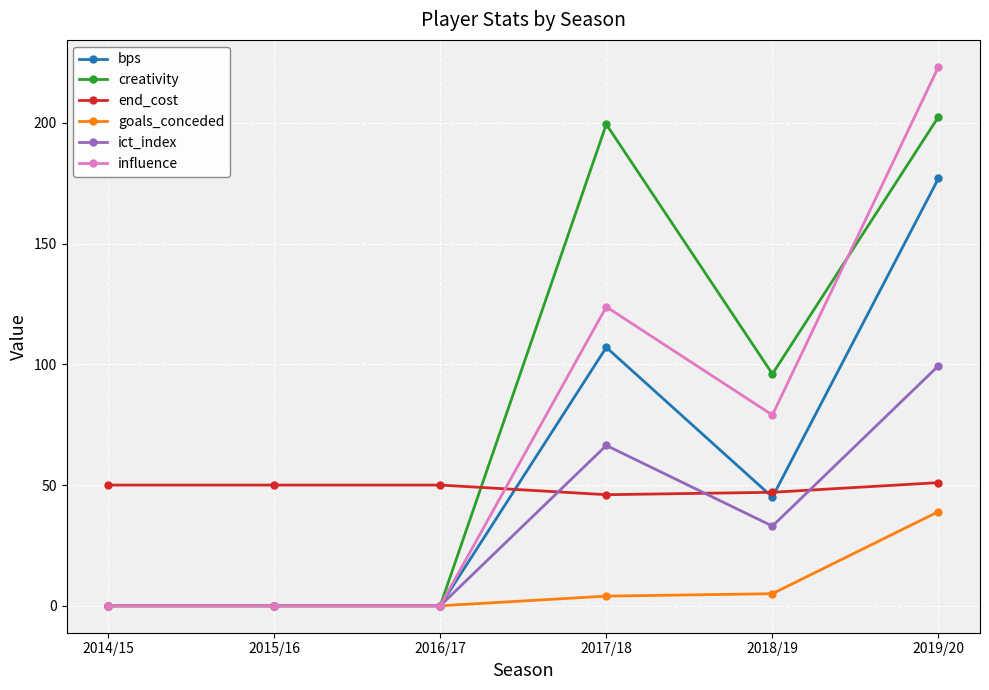

At which category is the sum across all series the highest?

2019/20